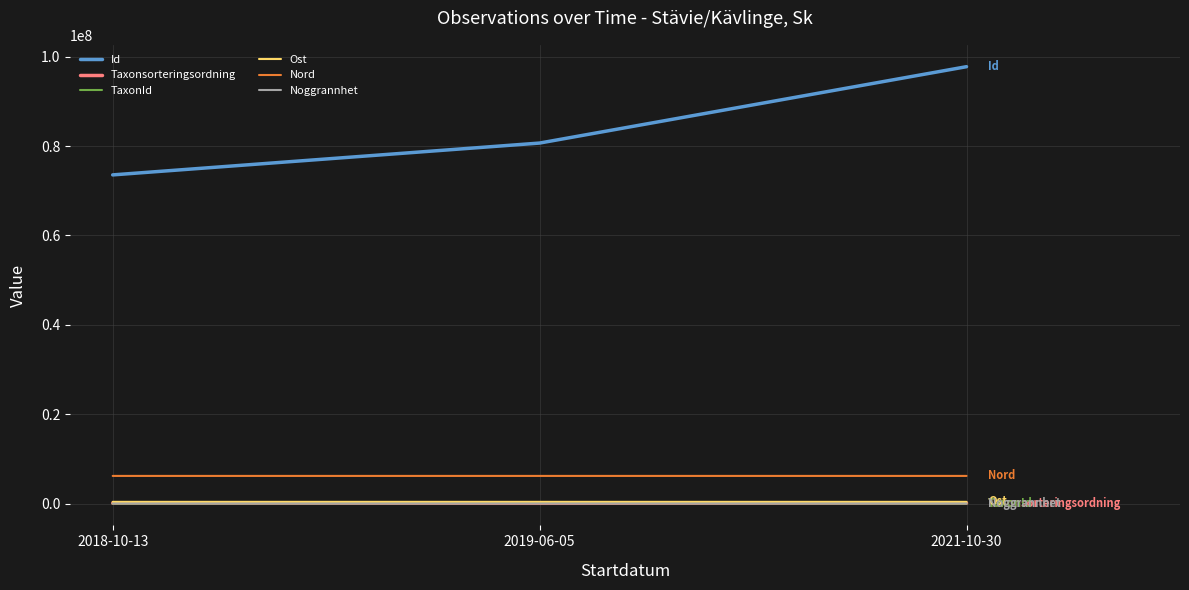

Does the chart have visible grid lines?

Yes